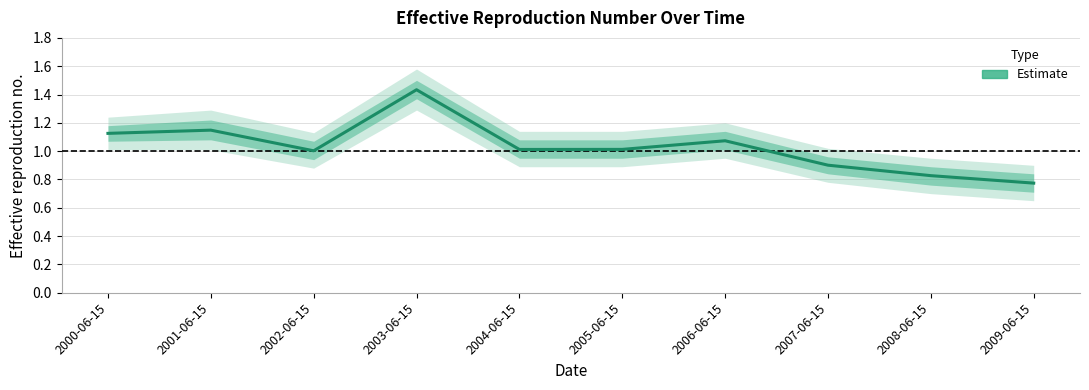

List the labels in order of value, largest first.

2003-06-15, 2001-06-15, 2000-06-15, 2006-06-15, 2005-06-15, 2004-06-15, 2002-06-15, 2007-06-15, 2008-06-15, 2009-06-15